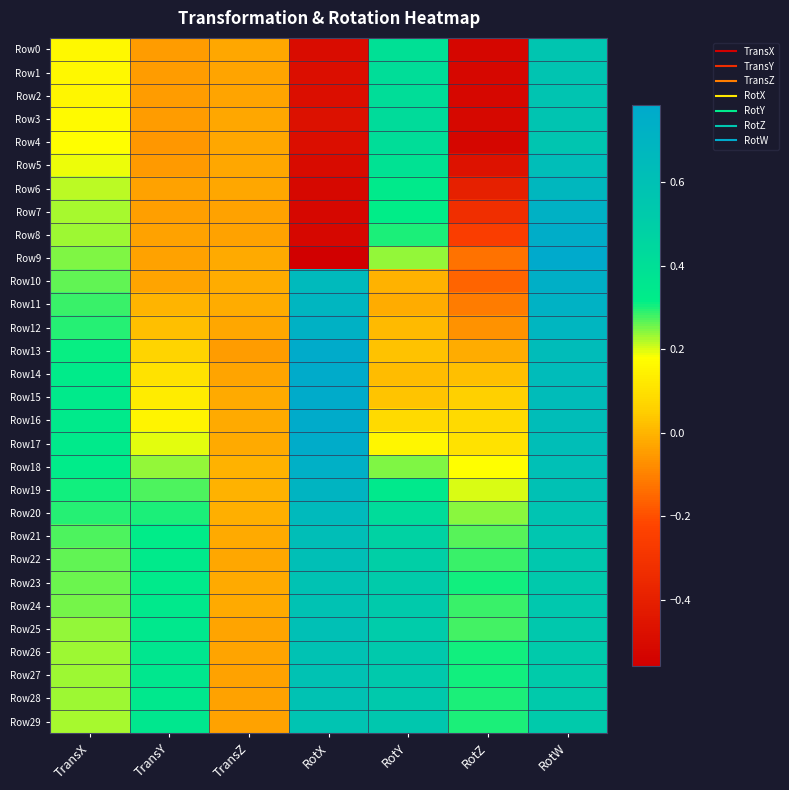

Which label corresponds to the smallest value in the chart?

RotX